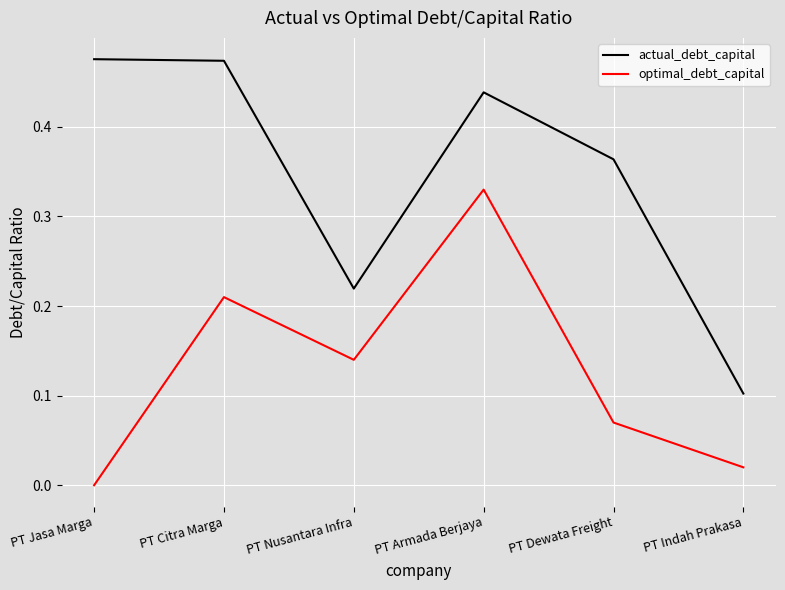

The value of optimal_debt_capital at PT Jasa Marga is 0.0. True or false?

True